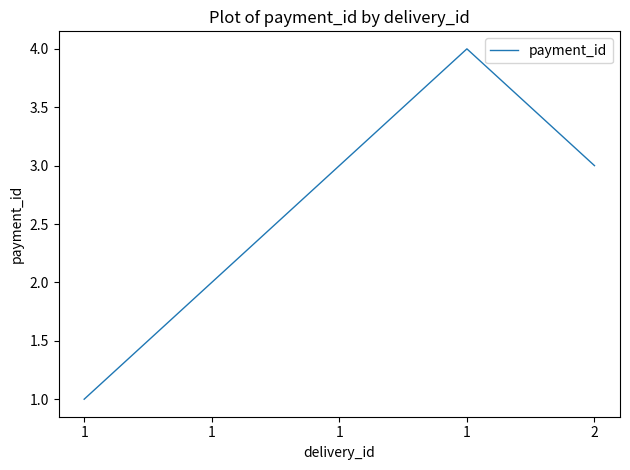

What is the sum of all values?

13